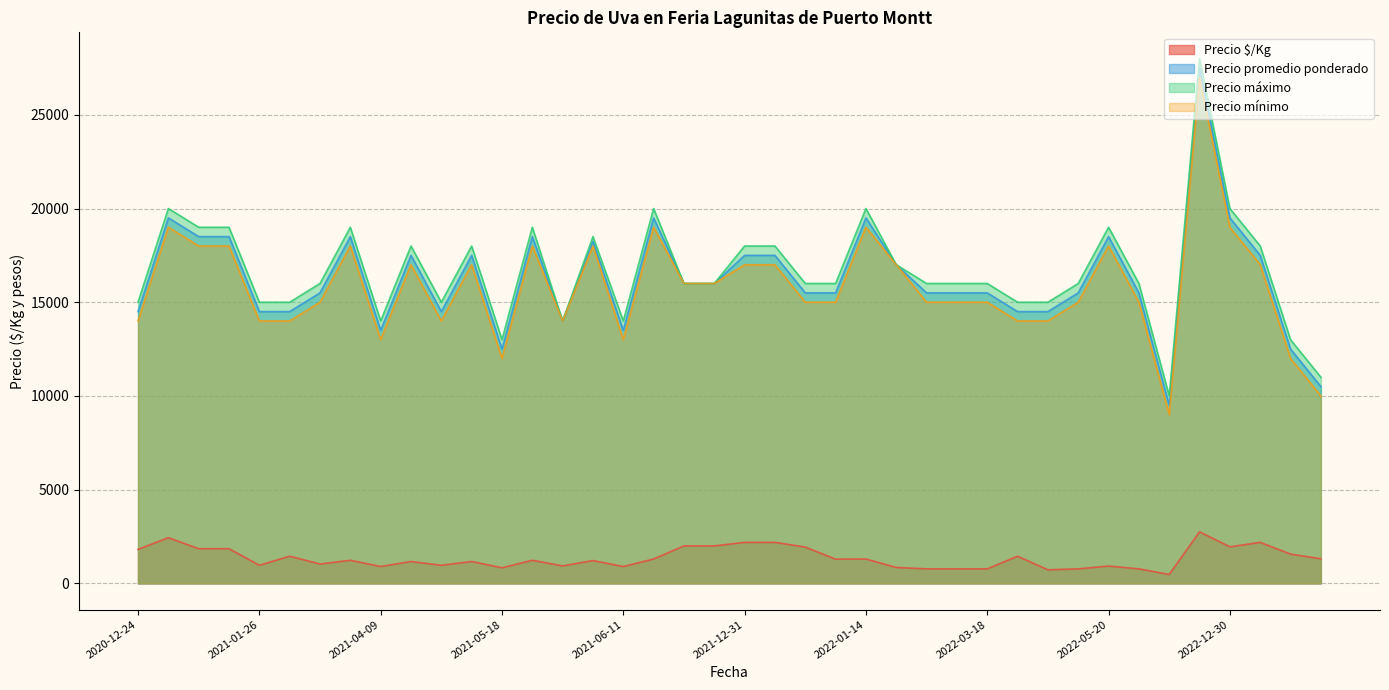

True or false: Precio $/Kg and Precio promedio ponderado intersect in this chart.

False